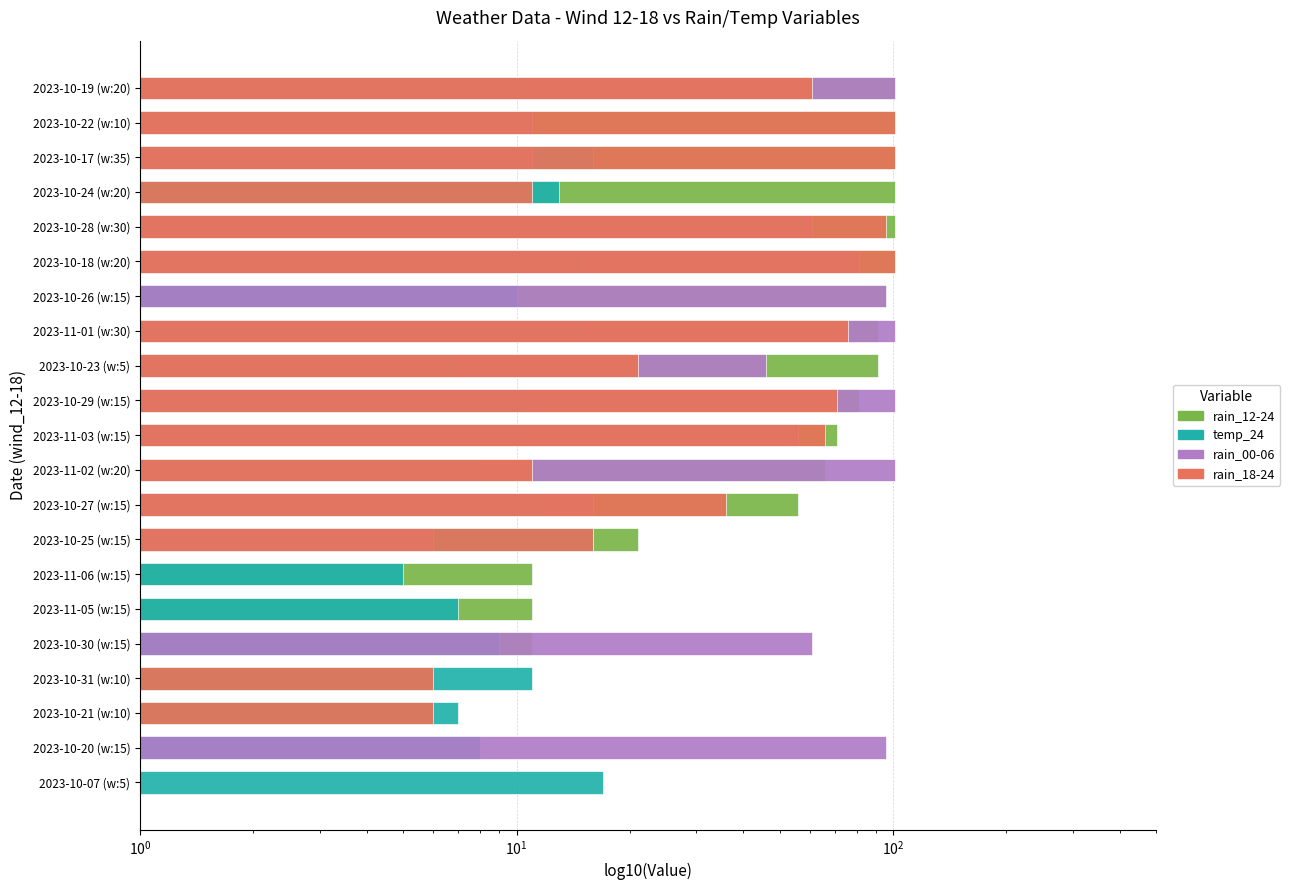

How many bars are there in each group?

4